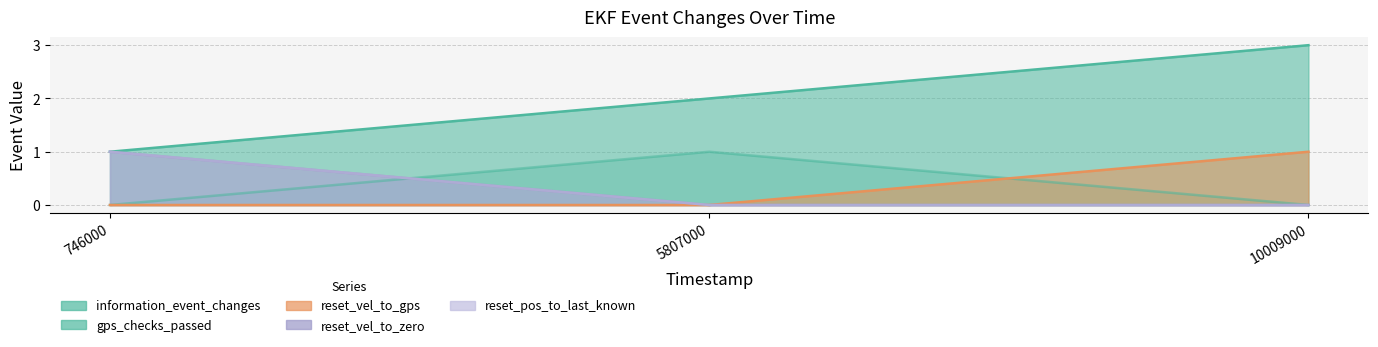

Is the value of reset_vel_to_zero at 5807000 greater than the value of information_event_changes at 746000?

No